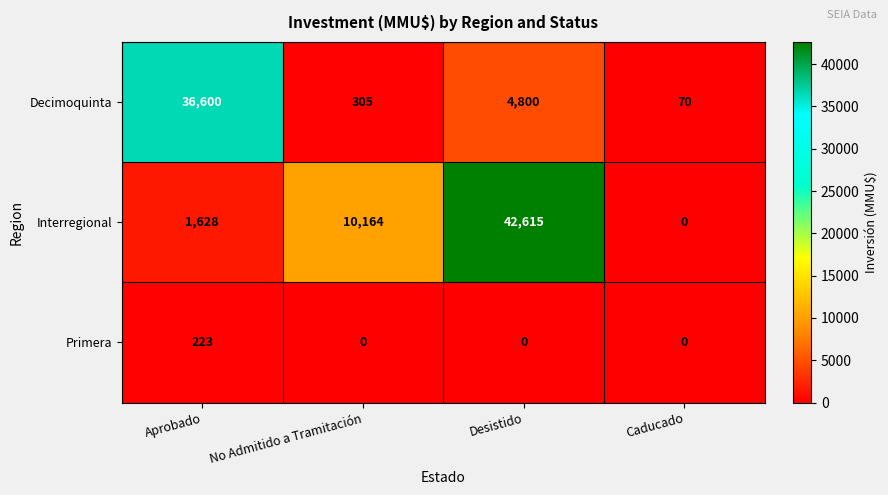

What is the maximum value shown in the chart?

42615